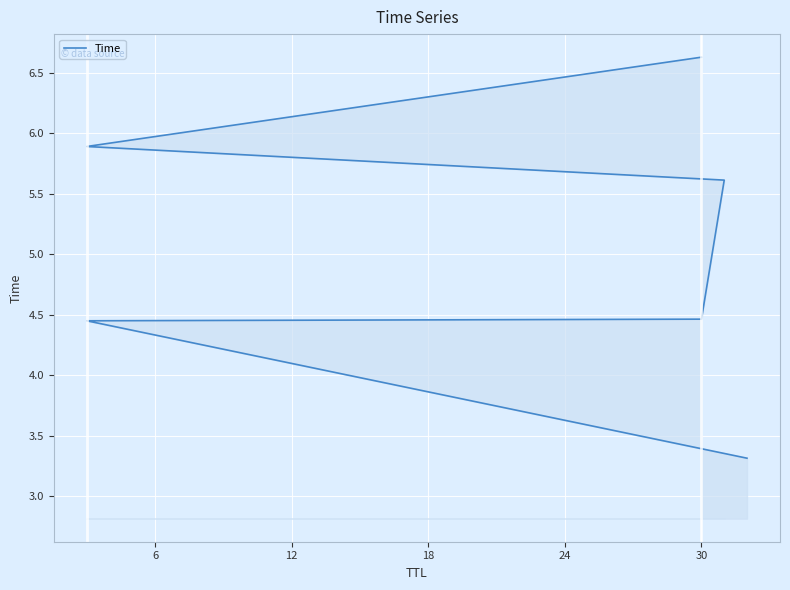

What is the maximum value shown in the chart?

6.6